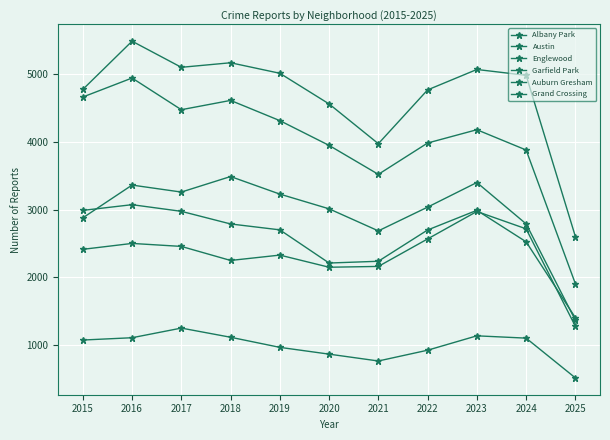

Is the value of Auburn Gresham at 2021 greater than the value of Englewood at 2023?

No